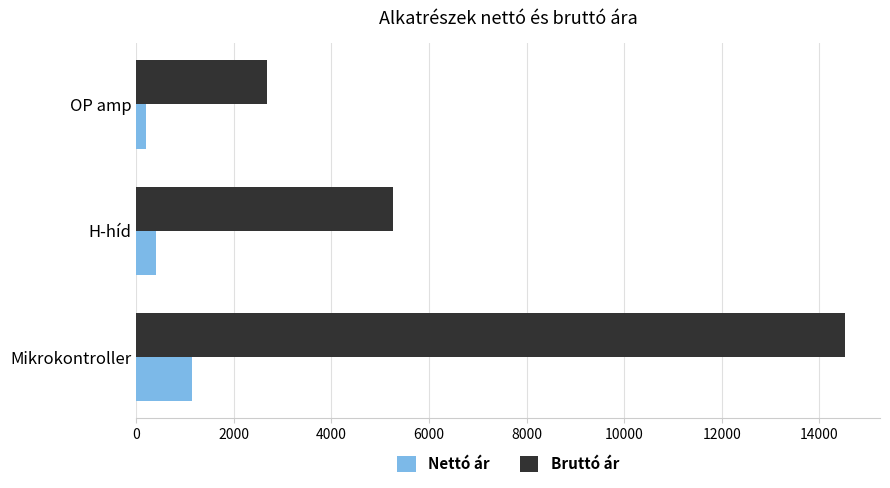

At which category is the sum across all series the highest?

Mikrokontroller